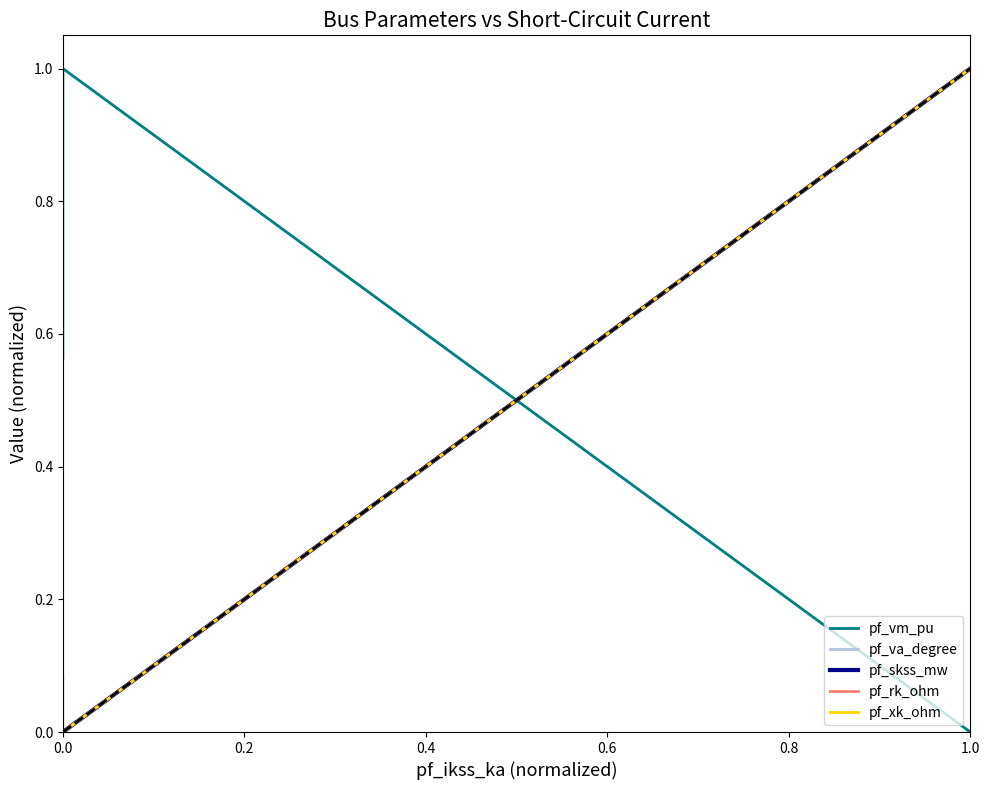

What is the value of the pf_vm_pu point at the 4th from the left?

1.0